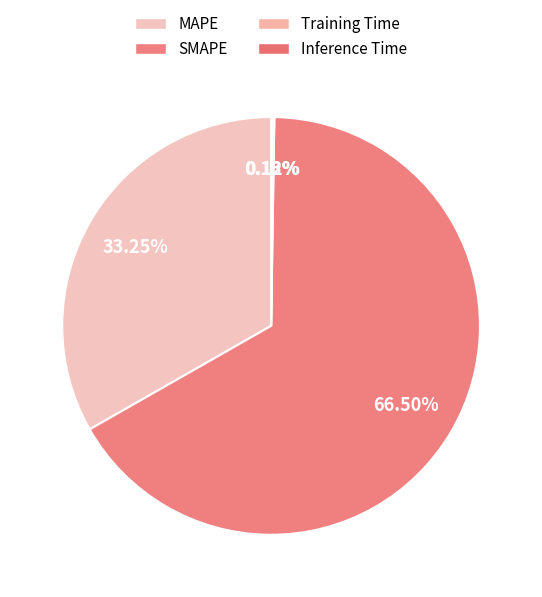

Do SMAPE and MAPE together represent more than half of the pie?

Yes